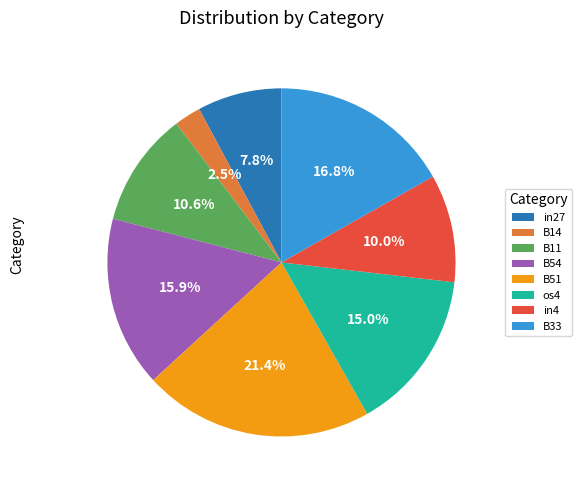

What percentage do os4 and in4 together represent?

25.0%